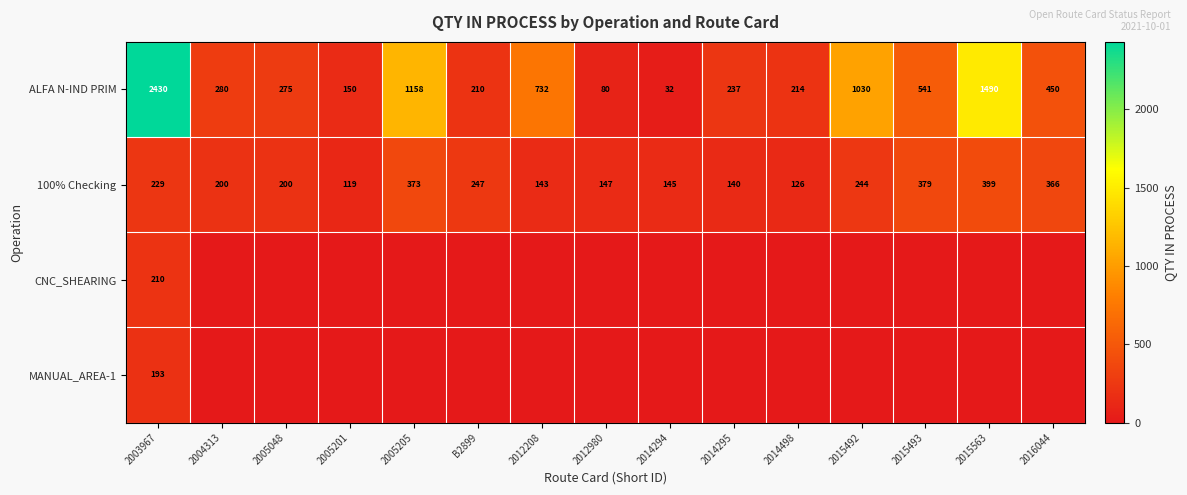

What value does the 100% Checking series have at 2015493, to the nearest 5?

380